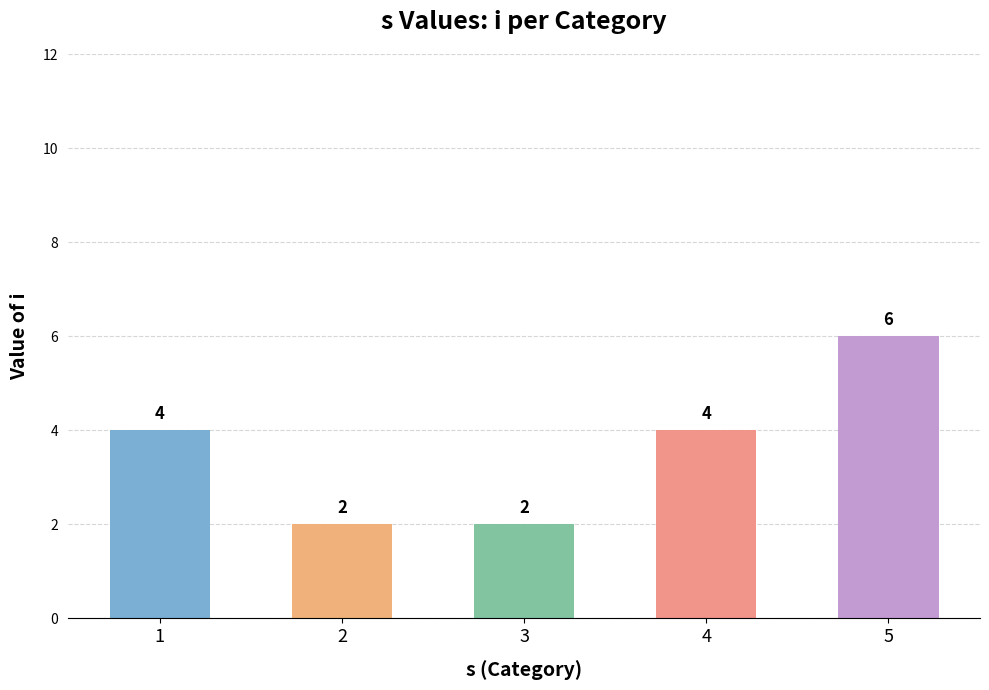

The chart shows a value of 10 at 5. True or false?

False